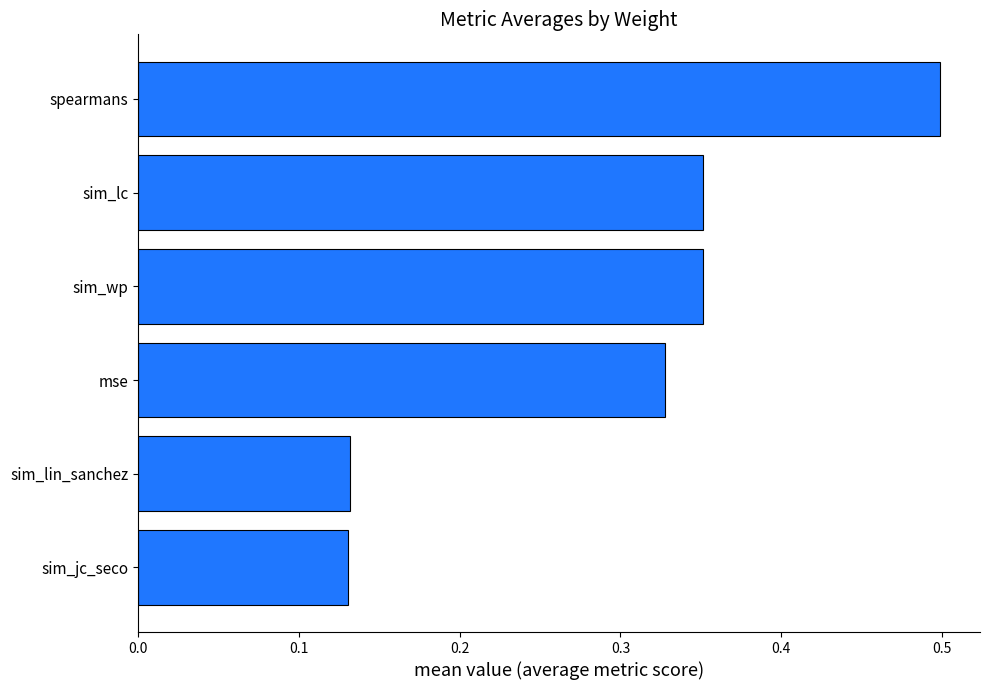

Count the values in the range 0 to 1.

6